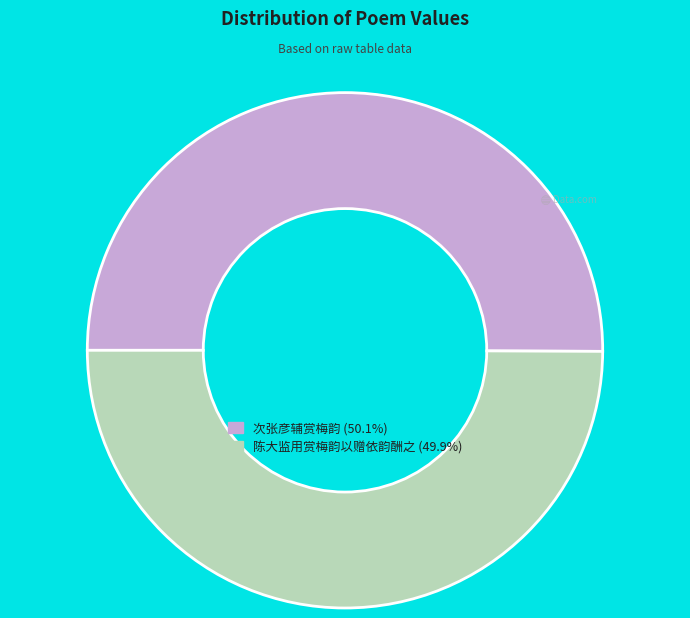

Approximately how many times larger is the value at 陈大监用赏梅韵以赠依韵酬之 compared to 次张彦辅赏梅韵?

1.0